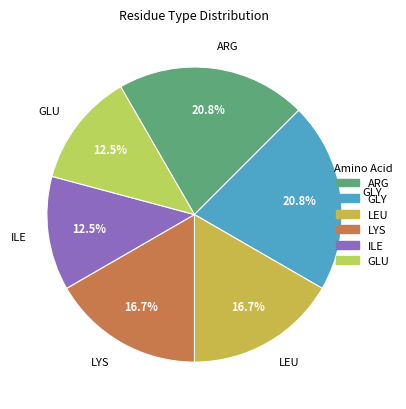

To the nearest percent, what is the difference between the largest and smallest slice percentages?

8%